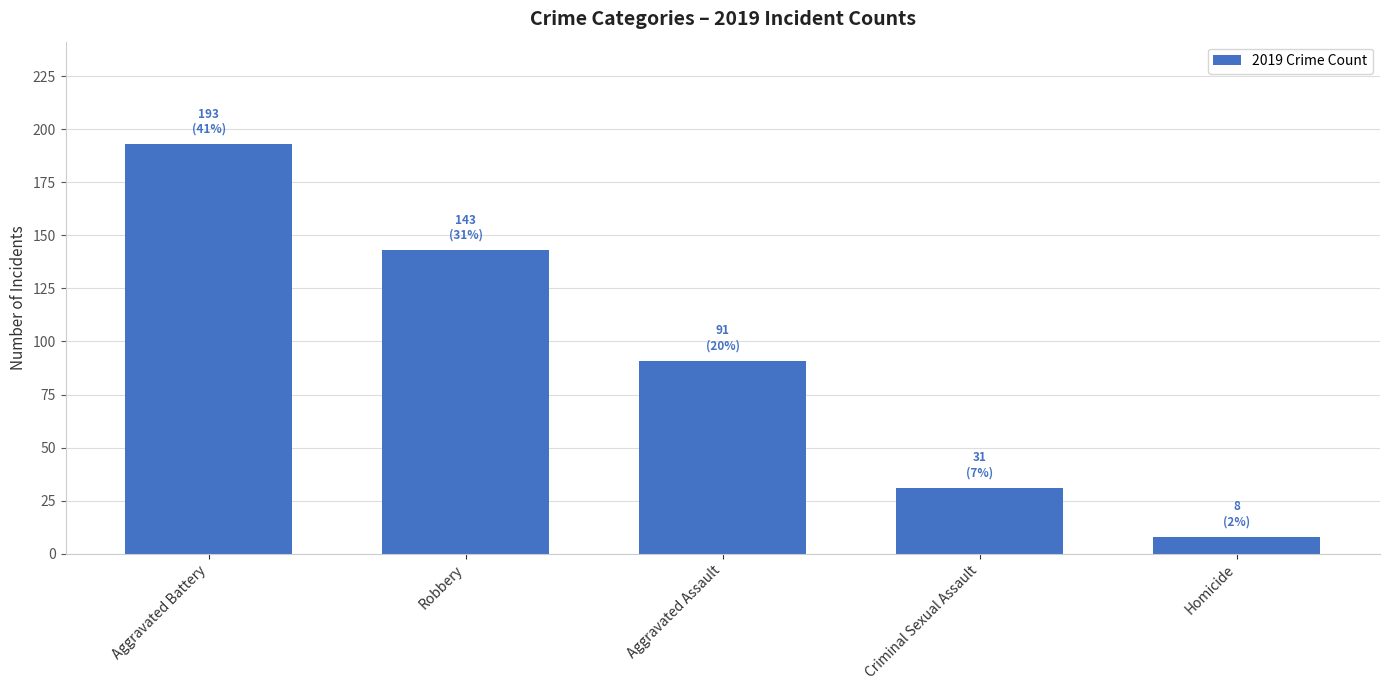

The chart shows a value of 53 at Aggravated Battery. True or false?

False